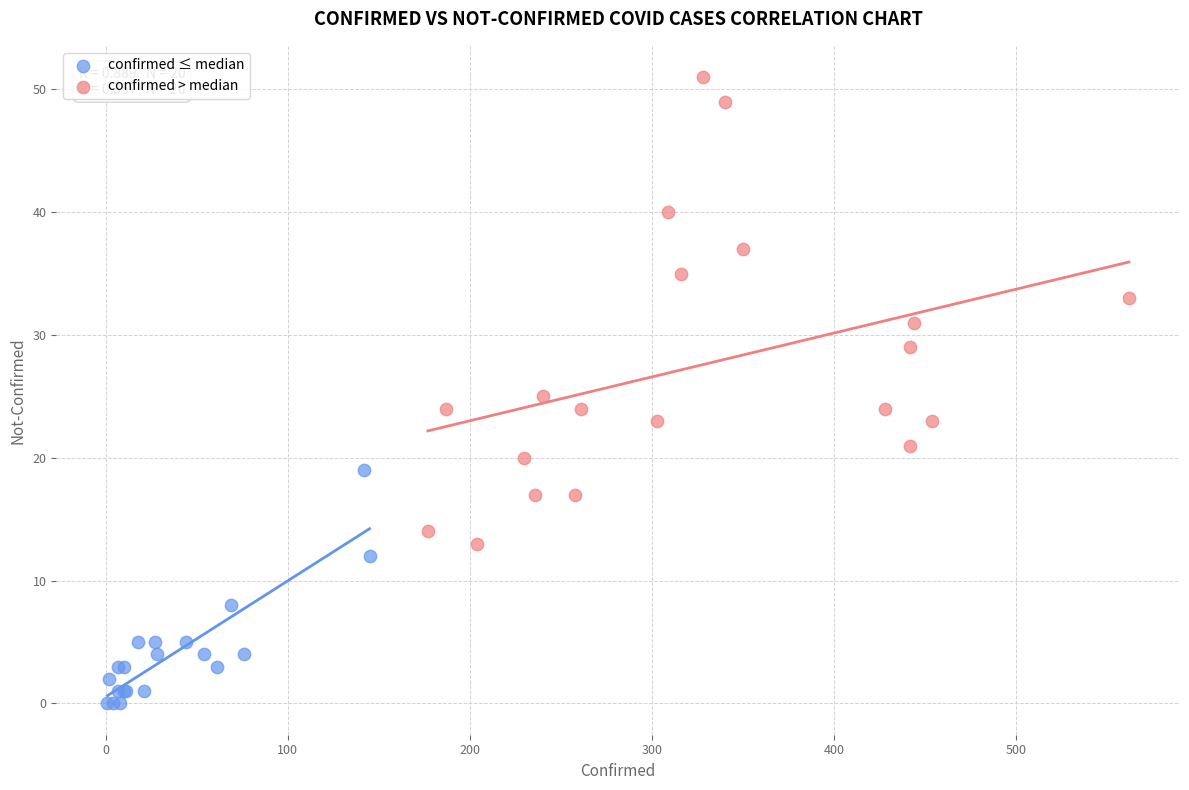

Which series has the largest Y range (max minus min)?

confirmed > median